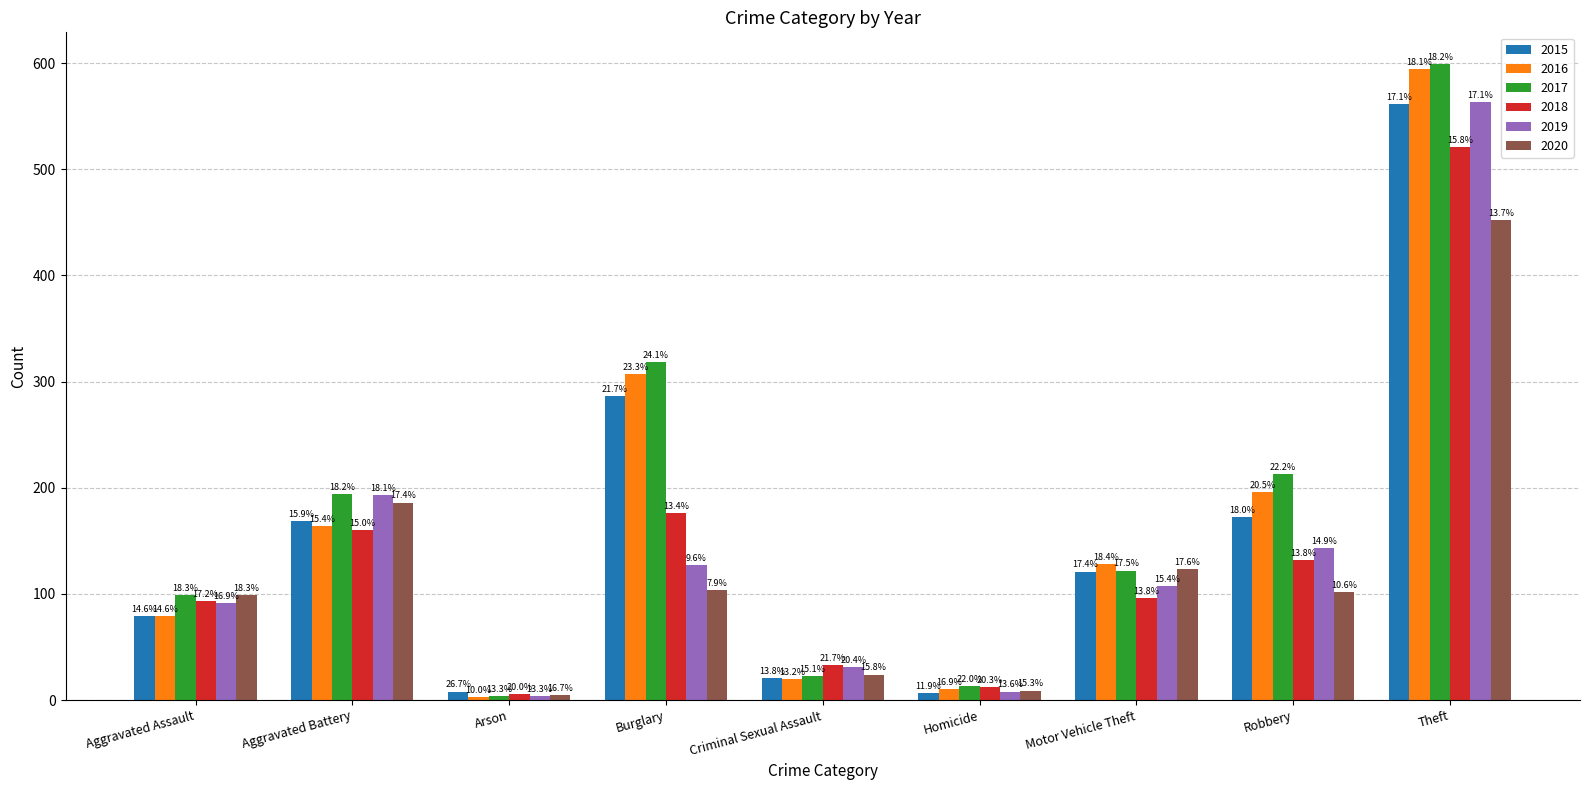

Which series has the largest total across all categories?

2017